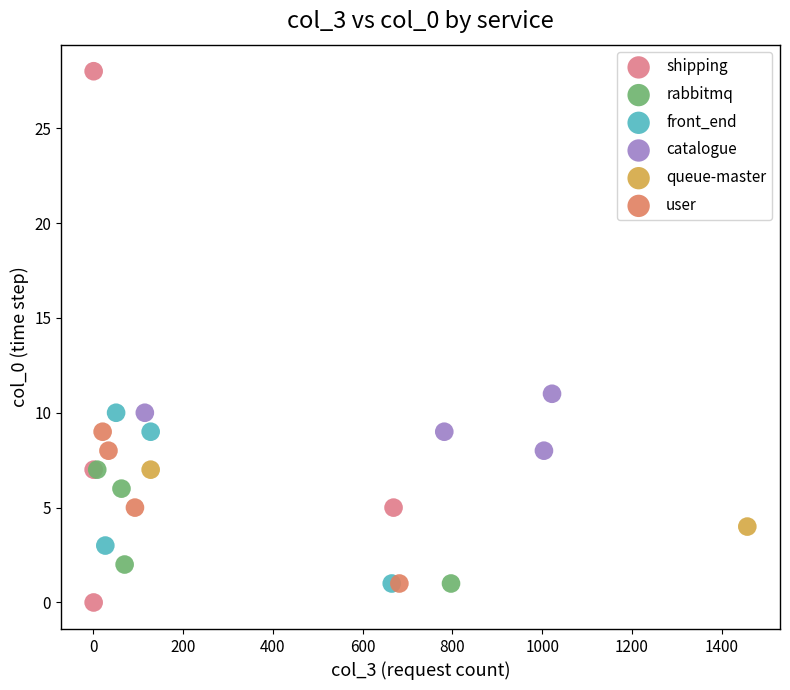

What are all the series names shown in the legend?

shipping, rabbitmq, front_end, catalogue, queue-master, user